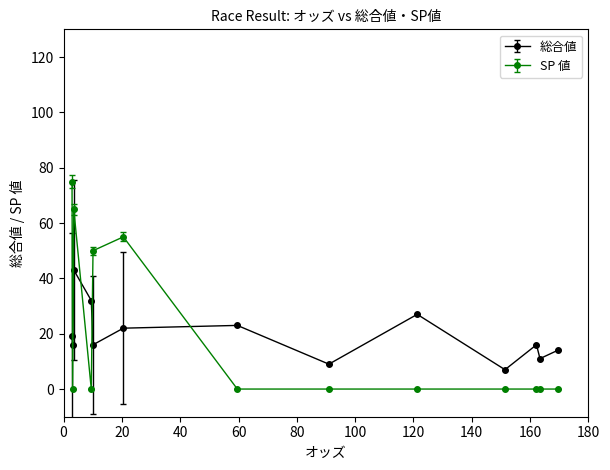

Which series has the widest spread of values?

SP 値